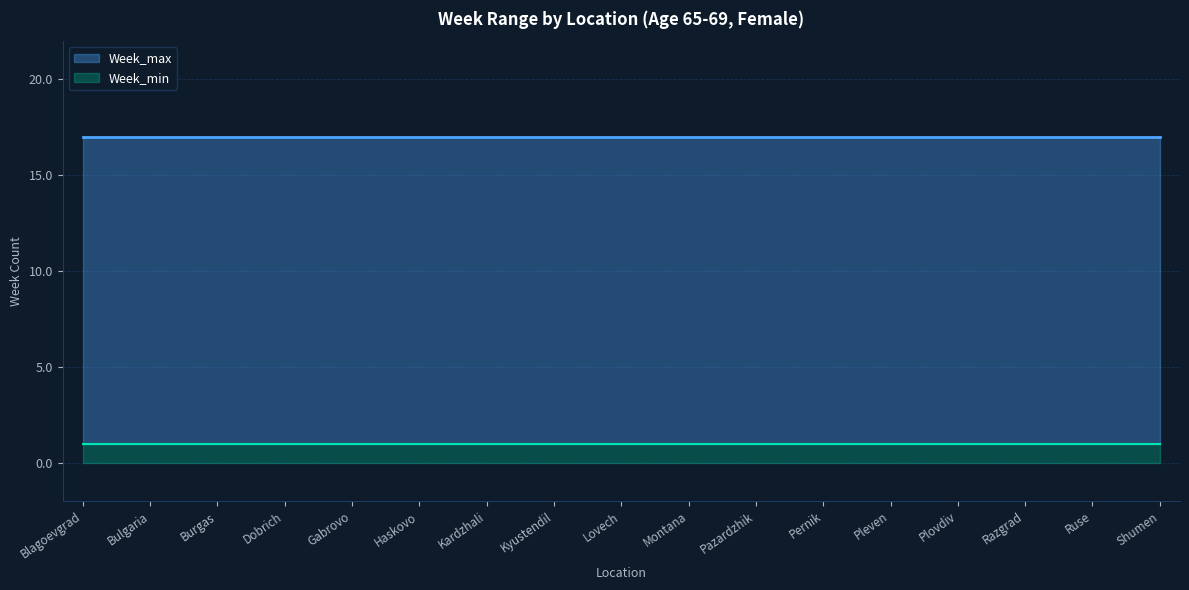

What is the value of the Week_max point at the 4th from the left?

17